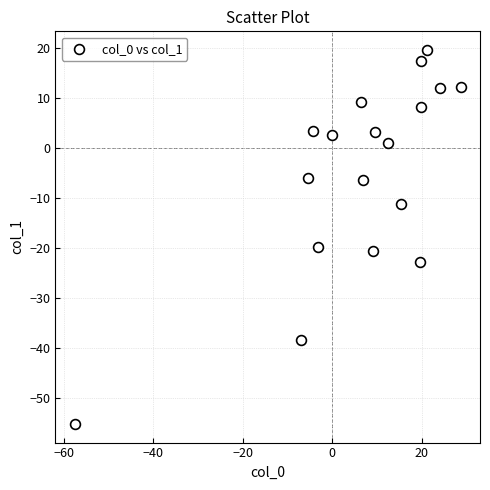

What is the range of X values (max minus min)?

86.2